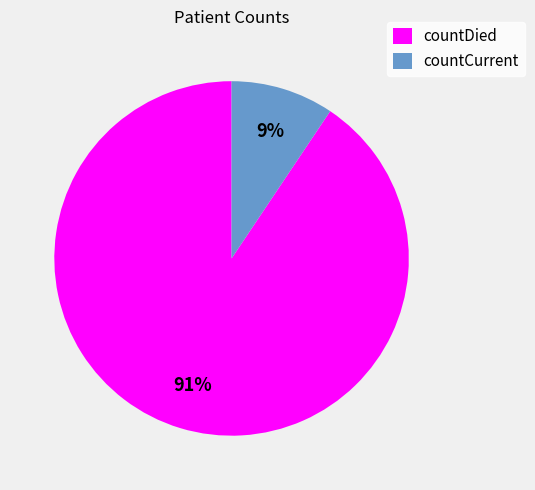

Count the number of slices in the pie.

2